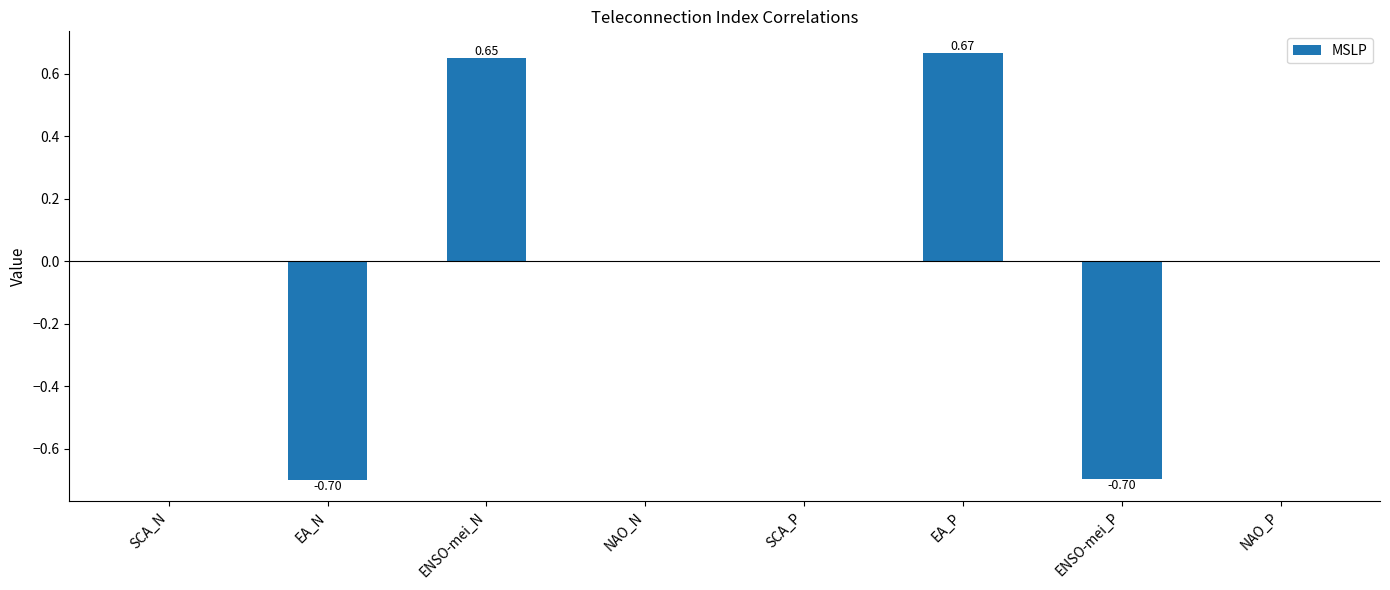

Which has a higher value, EA_N or NAO_N?

NAO_N